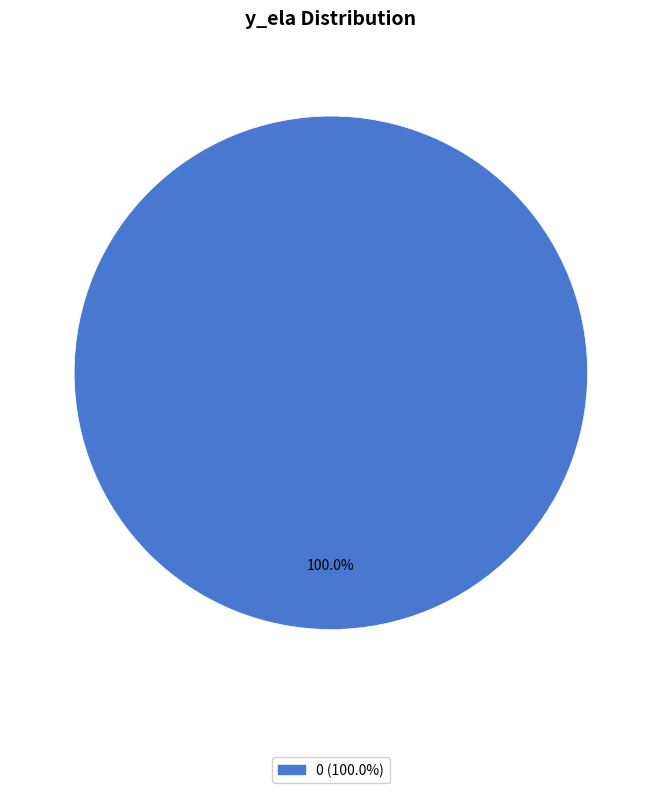

Is there a majority slice in this chart?

Yes